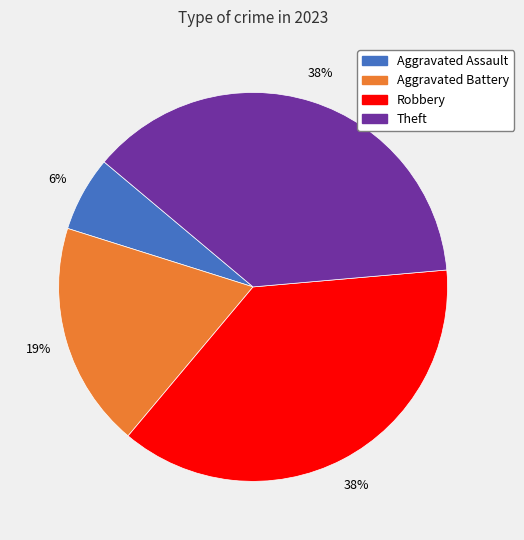

To the nearest percent, what is the average slice percentage?

25%